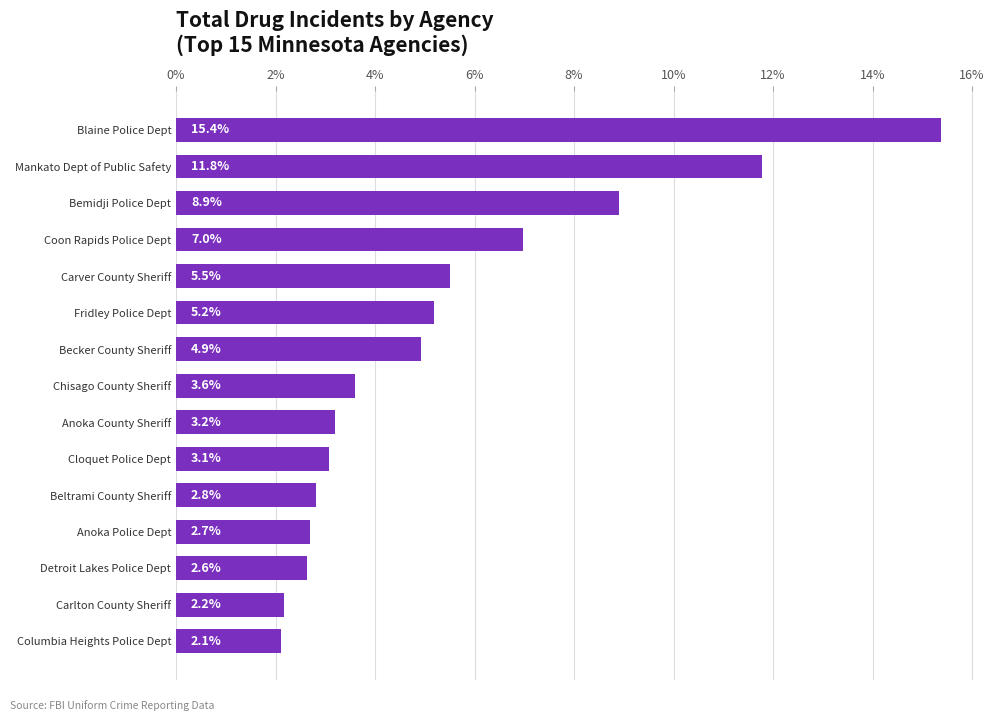

Between Carver County Sheriff and Cloquet Police Dept, which is larger?

Carver County Sheriff